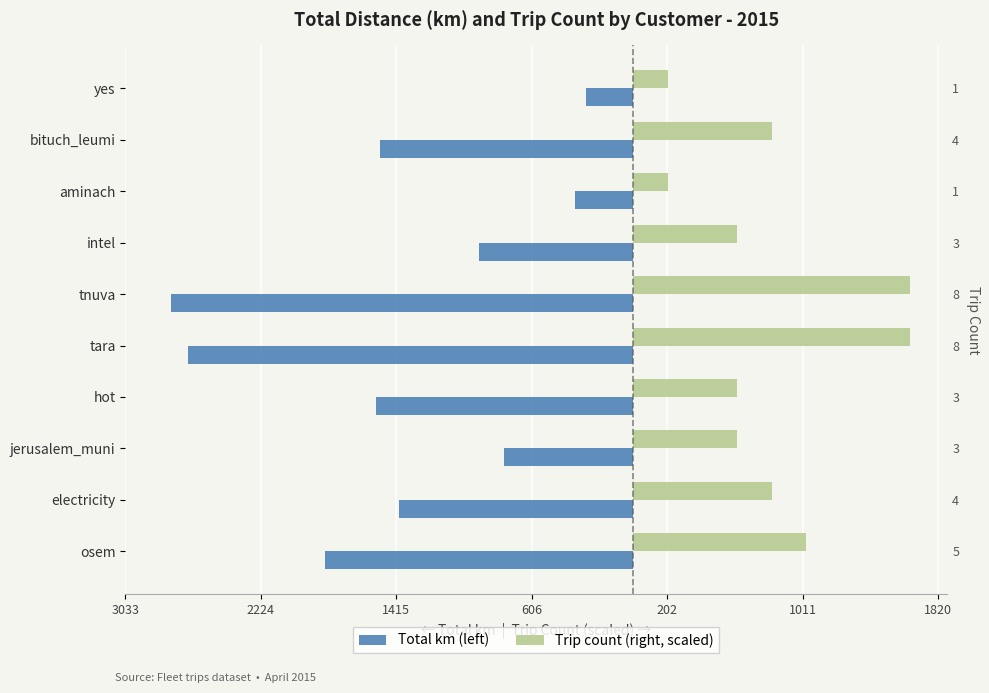

Which series has the widest spread of values?

Total km (left)